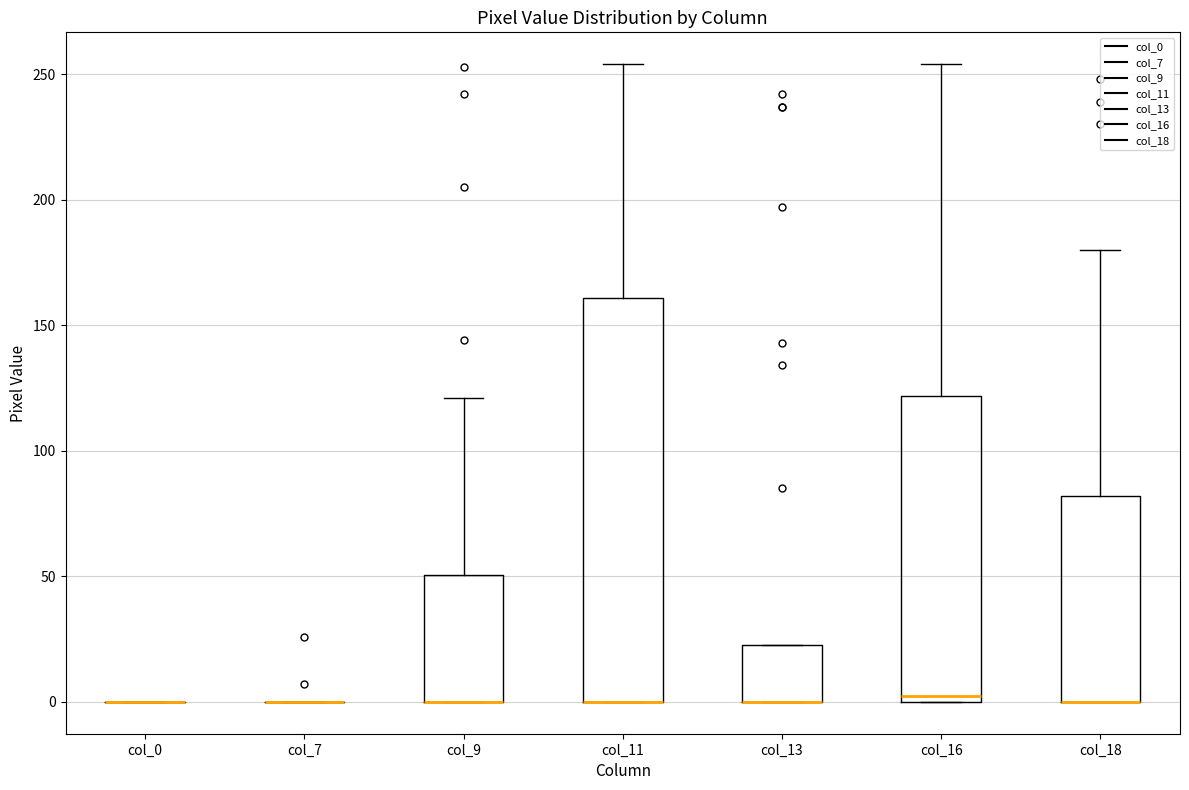

Reading left to right, read every box against the y-axis: the position of its median line, the range the box covers, and the ends of its whiskers. The values are not printed on the chart, so give them approximately, as read against the axis.

col_0: box collapsed to a line at 0, whiskers 0 to 0
col_7: box collapsed to a line at 0, whiskers 0 to 0
col_9: median 0 (drawn on the box's lower edge), box 0 to 50, whiskers 0 to 120
col_11: median 0 (drawn on the box's lower edge), box 0 to 160, whiskers 0 to 255
col_13: median 0 (drawn on the box's lower edge), box 0 to 25, whiskers 0 to 25
col_16: median 5, box 0 to 120, whiskers 0 to 255
col_18: median 0 (drawn on the box's lower edge), box 0 to 80, whiskers 0 to 180